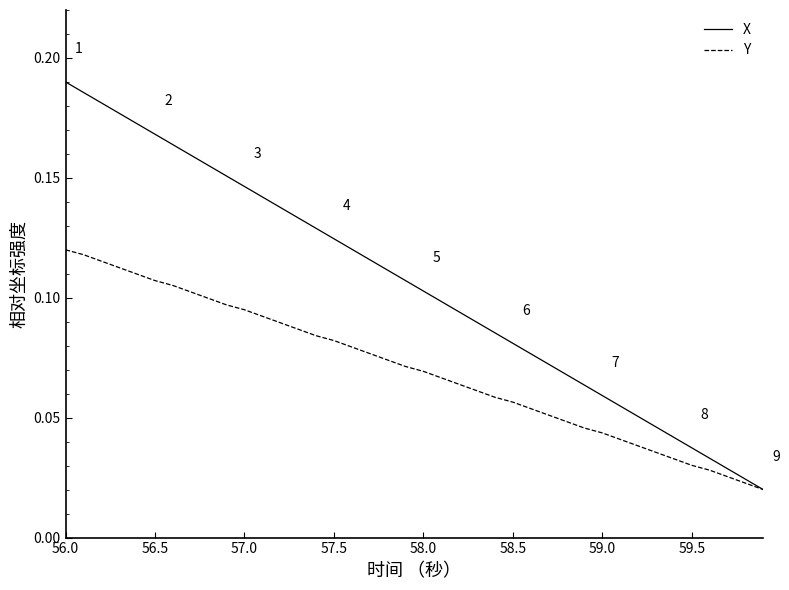

Is this an area chart (filled region under the line)?

No